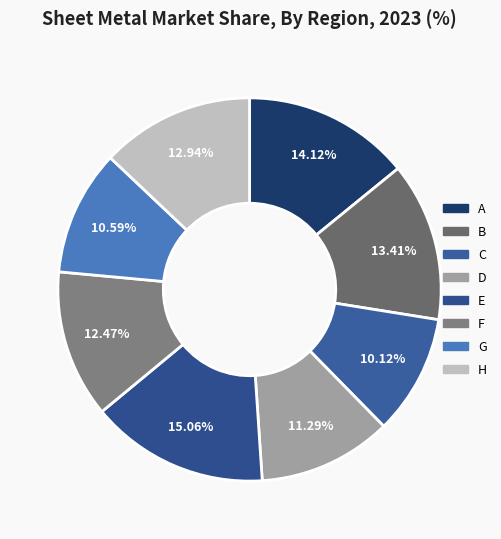

Is there a majority slice in this chart?

No